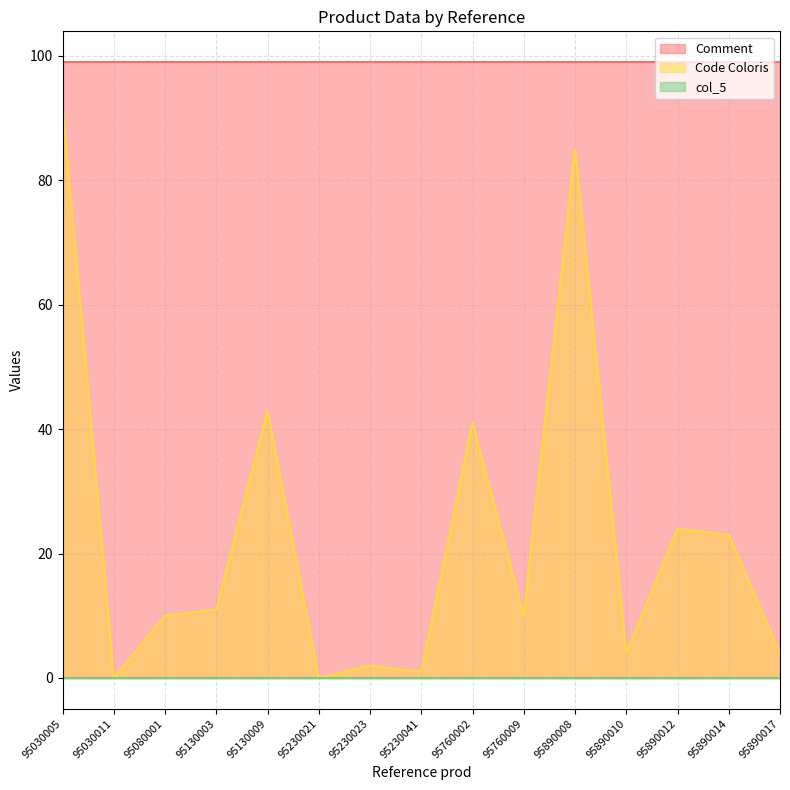

Does the chart have visible grid lines?

Yes